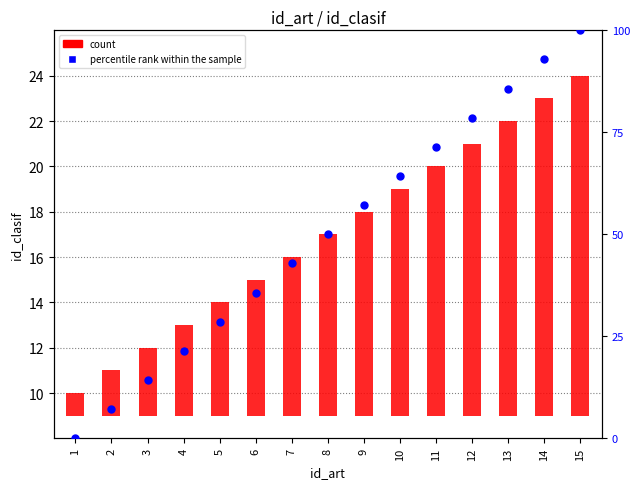

At how many categories does at least one series exceed 77?

4